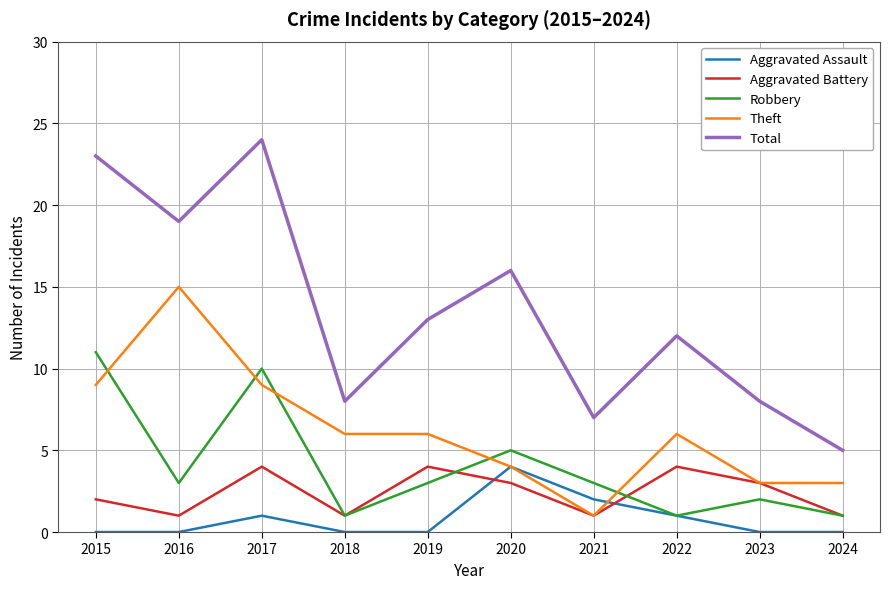

Reading right to left, what are all the values shown in this chart?

Aggravated Assault: 2024=0	2023=0	2022=1	2021=2	2020=4	2019=0	2018=0	2017=1	2016=0	2015=0
Aggravated Battery: 2024=1	2023=3	2022=4	2021=1	2020=3	2019=4	2018=1	2017=4	2016=1	2015=2
Robbery: 2024=1	2023=2	2022=1	2021=3	2020=5	2019=3	2018=1	2017=10	2016=3	2015=11
Theft: 2024=3	2023=3	2022=6	2021=1	2020=4	2019=6	2018=6	2017=9	2016=15	2015=9
Total: 2024=5	2023=8	2022=12	2021=7	2020=16	2019=13	2018=8	2017=24	2016=19	2015=23